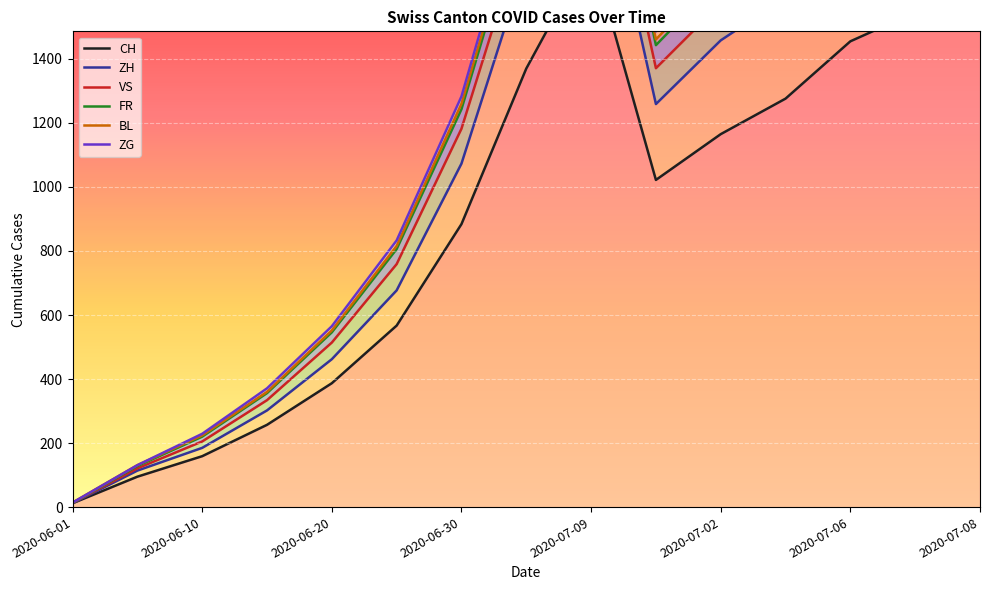

What is the label of the 15th point from the right?

2020-06-01